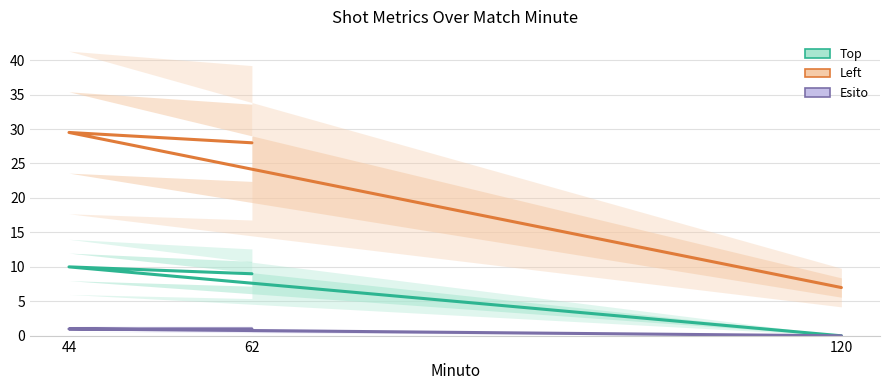

What is the maximum value for Left?

29.5